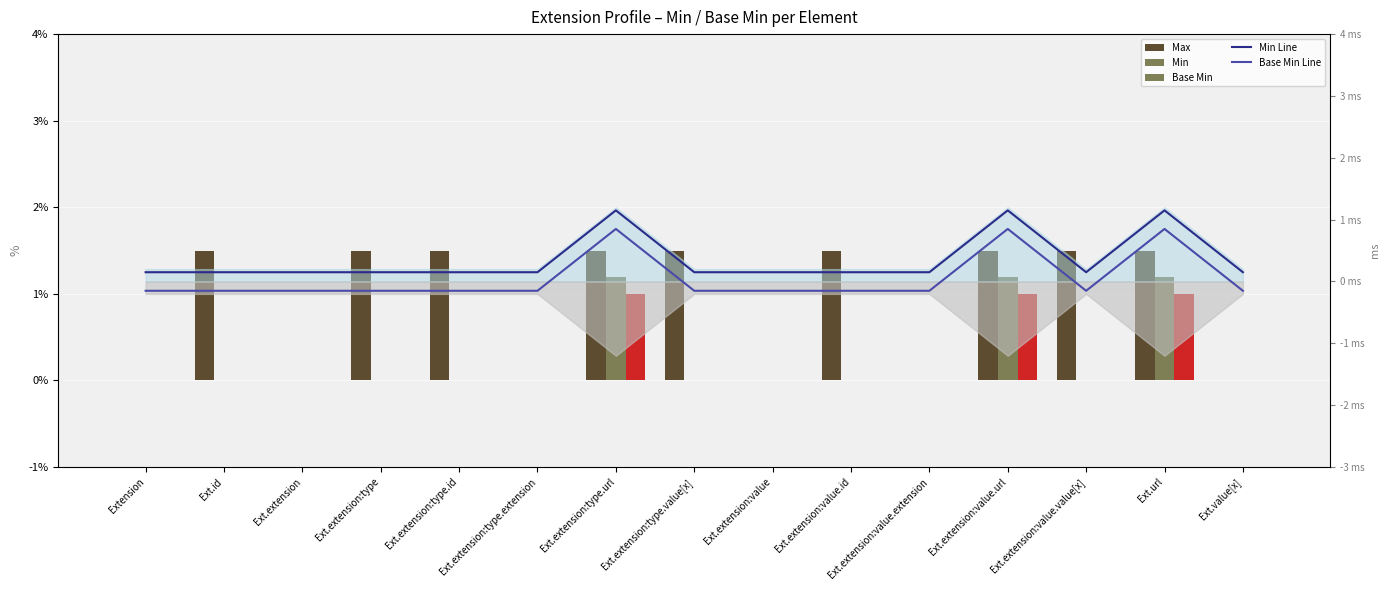

Reading left to right, what are all the values shown in this chart?

Max: Extension=0.0	Ext.id=1.5	Ext.extension=0.0	Ext.extension:type=1.5	Ext.extension:type.id=1.5	Ext.extension:type.extension=0.0	Ext.extension:type.url=1.5	Ext.extension:type.value[x]=1.5	Ext.extension:value=0.0	Ext.extension:value.id=1.5	Ext.extension:value.extension=0.0	Ext.extension:value.url=1.5	Ext.extension:value.value[x]=1.5	Ext.url=1.5	Ext.value[x]=0.0
Min: Extension=0.0	Ext.id=0.0	Ext.extension=0.0	Ext.extension:type=0.0	Ext.extension:type.id=0.0	Ext.extension:type.extension=0.0	Ext.extension:type.url=1.2	Ext.extension:type.value[x]=0.0	Ext.extension:value=0.0	Ext.extension:value.id=0.0	Ext.extension:value.extension=0.0	Ext.extension:value.url=1.2	Ext.extension:value.value[x]=0.0	Ext.url=1.2	Ext.value[x]=0.0
Base Min: Extension=0.0	Ext.id=0.0	Ext.extension=0.0	Ext.extension:type=0.0	Ext.extension:type.id=0.0	Ext.extension:type.extension=0.0	Ext.extension:type.url=1.0	Ext.extension:type.value[x]=0.0	Ext.extension:value=0.0	Ext.extension:value.id=0.0	Ext.extension:value.extension=0.0	Ext.extension:value.url=1.0	Ext.extension:value.value[x]=0.0	Ext.url=1.0	Ext.value[x]=0.0
Min Line: Extension=0.1	Ext.id=0.1	Ext.extension=0.1	Ext.extension:type=0.1	Ext.extension:type.id=0.1	Ext.extension:type.extension=0.1	Ext.extension:type.url=1.1	Ext.extension:type.value[x]=0.1	Ext.extension:value=0.1	Ext.extension:value.id=0.1	Ext.extension:value.extension=0.1	Ext.extension:value.url=1.1	Ext.extension:value.value[x]=0.1	Ext.url=1.1	Ext.value[x]=0.1
Base Min Line: Extension=-0.1	Ext.id=-0.1	Ext.extension=-0.1	Ext.extension:type=-0.1	Ext.extension:type.id=-0.1	Ext.extension:type.extension=-0.1	Ext.extension:type.url=0.8	Ext.extension:type.value[x]=-0.1	Ext.extension:value=-0.1	Ext.extension:value.id=-0.1	Ext.extension:value.extension=-0.1	Ext.extension:value.url=0.8	Ext.extension:value.value[x]=-0.1	Ext.url=0.8	Ext.value[x]=-0.1